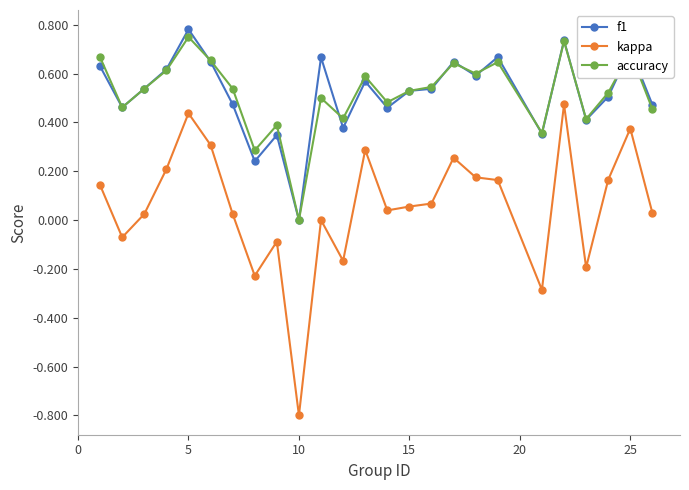

True or false: f1 has more than 0 interior local peaks.

True